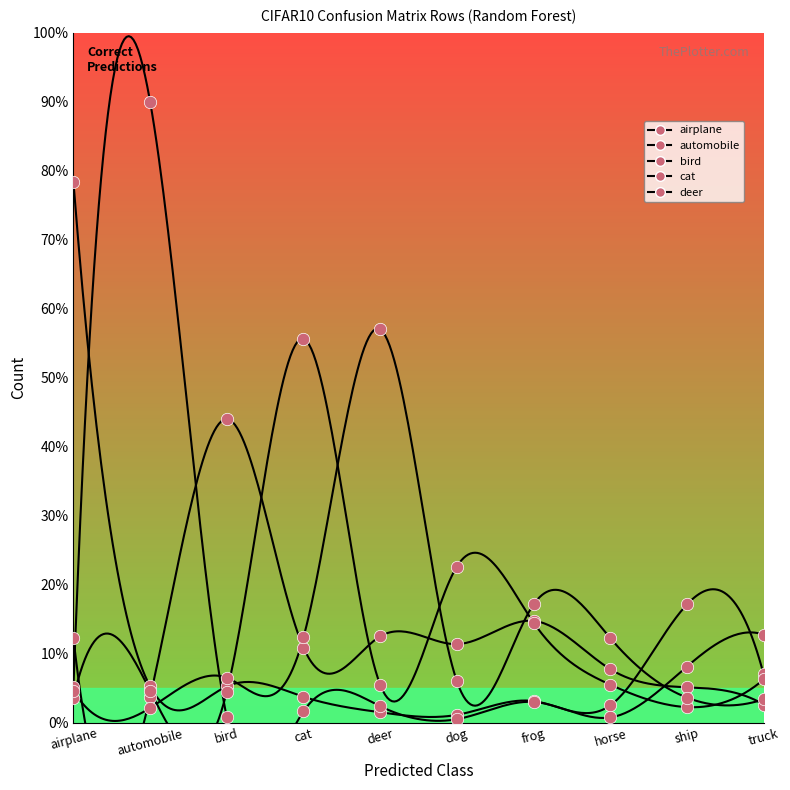

Which series contains the highest Y value?

automobile